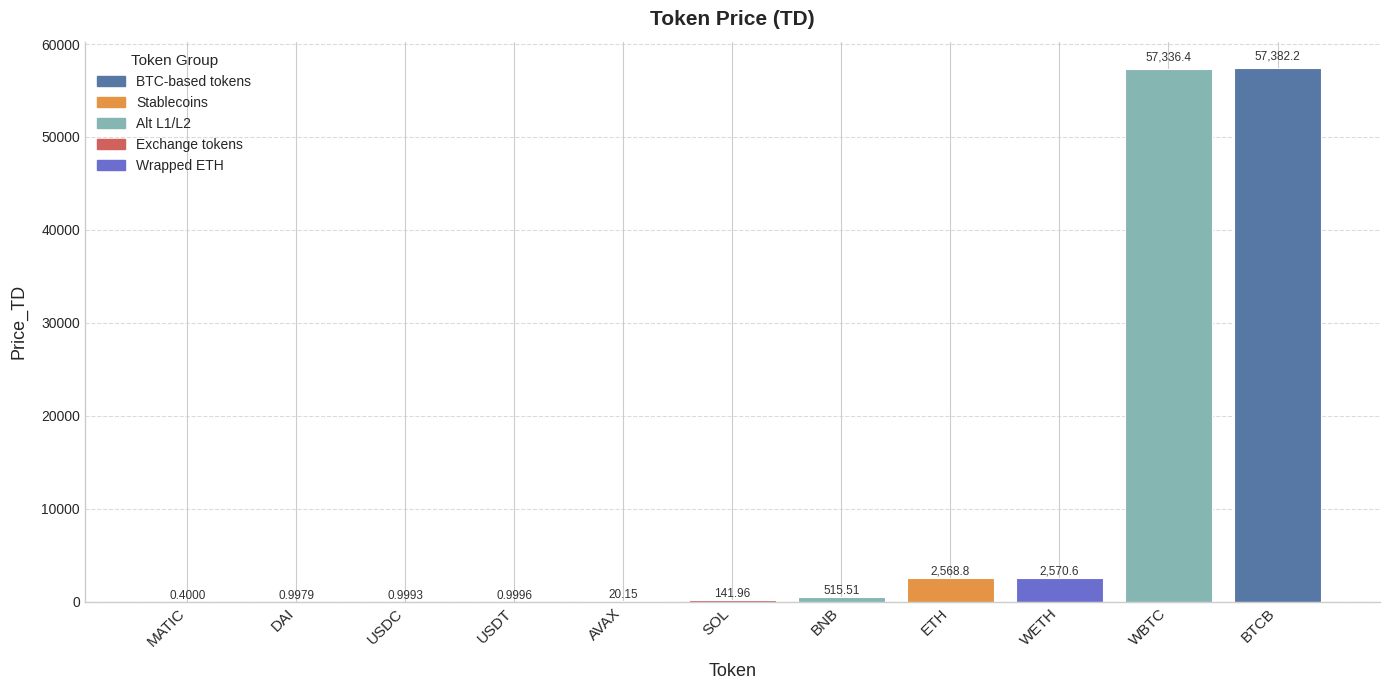

What is the sum of the values at BNB and WETH?

3086.1